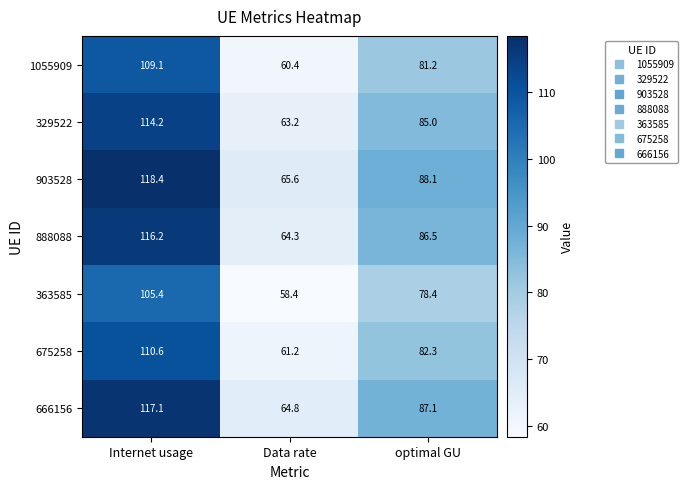

What is the difference between the maximum and second lowest values in the 363585 series?

27.0